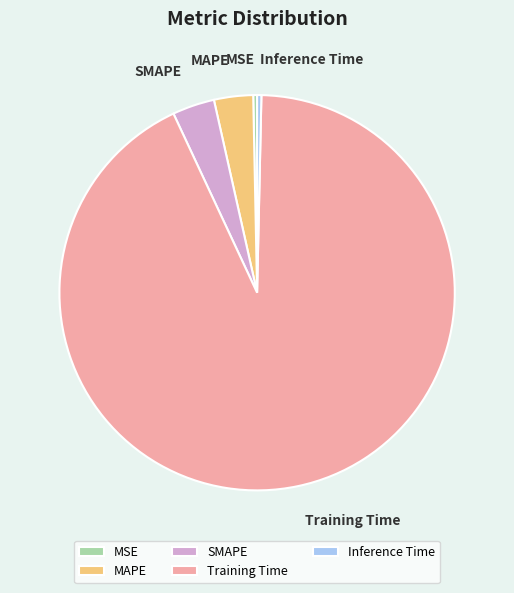

The MAPE slice represents 3% of the pie. True or false?

True